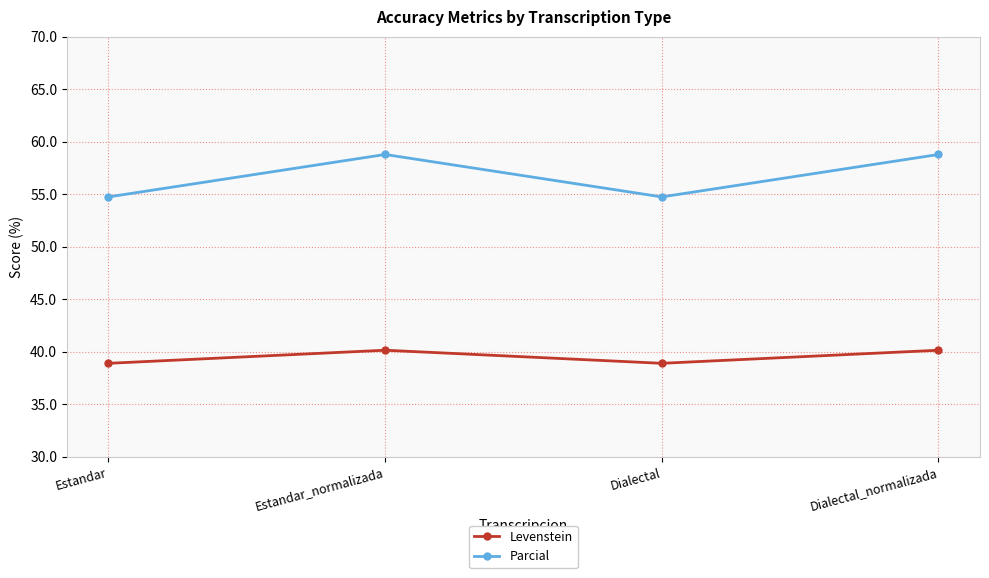

What are all the series names shown in the legend?

Levenstein, Parcial